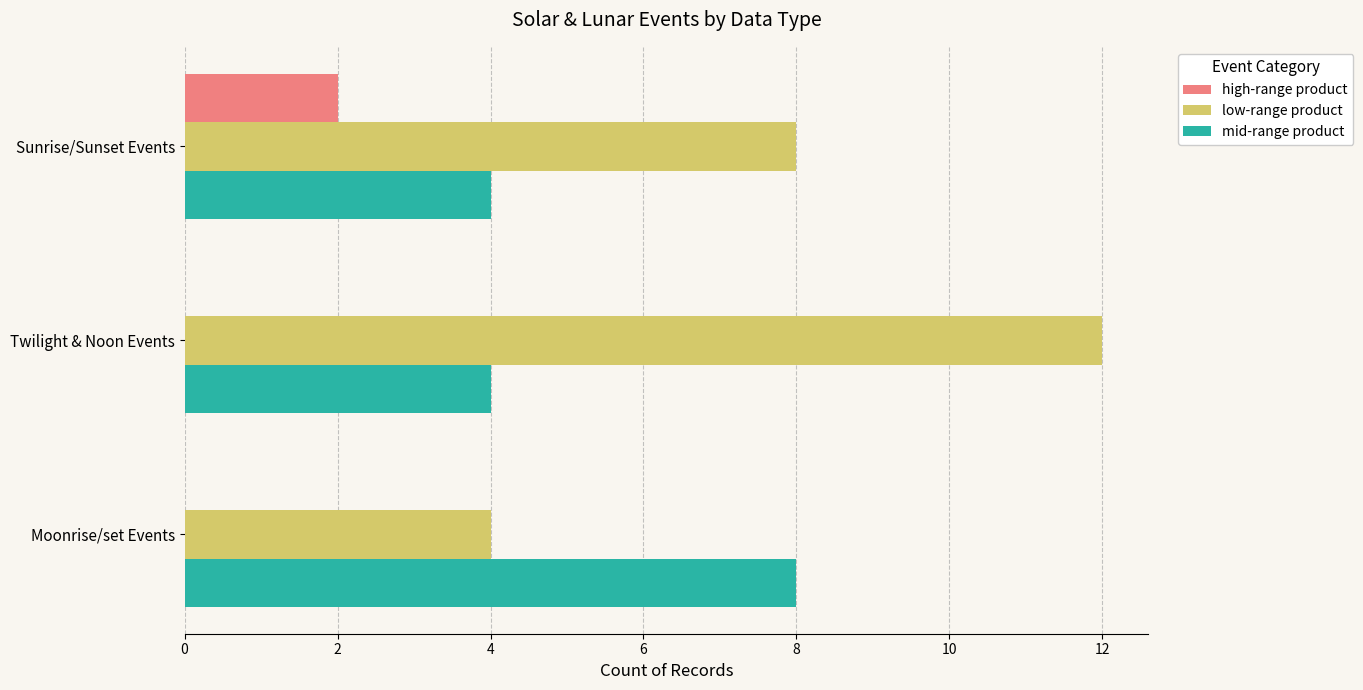

What are all the series names shown in the legend?

high-range product, low-range product, mid-range product